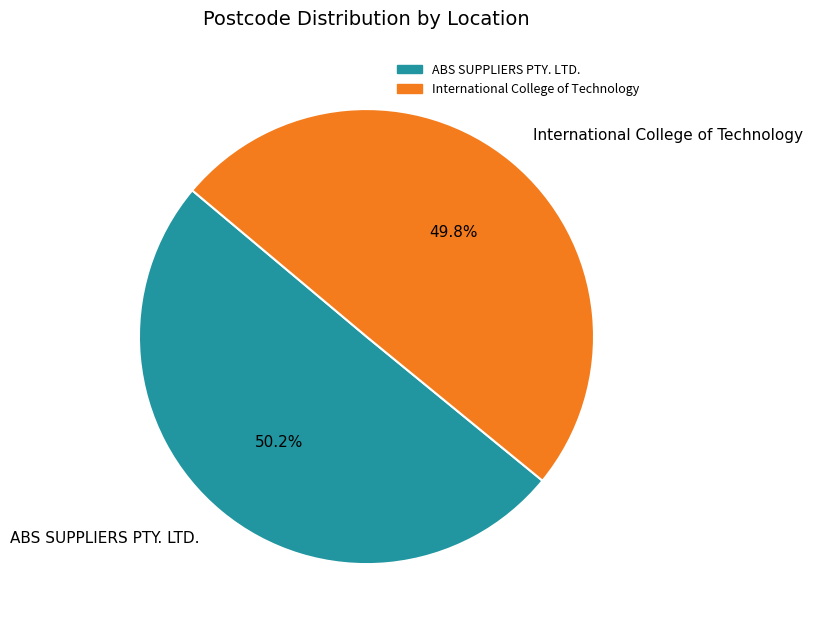

What percentage is the ABS SUPPLIERS PTY. LTD. slice, to the nearest percent?

50%